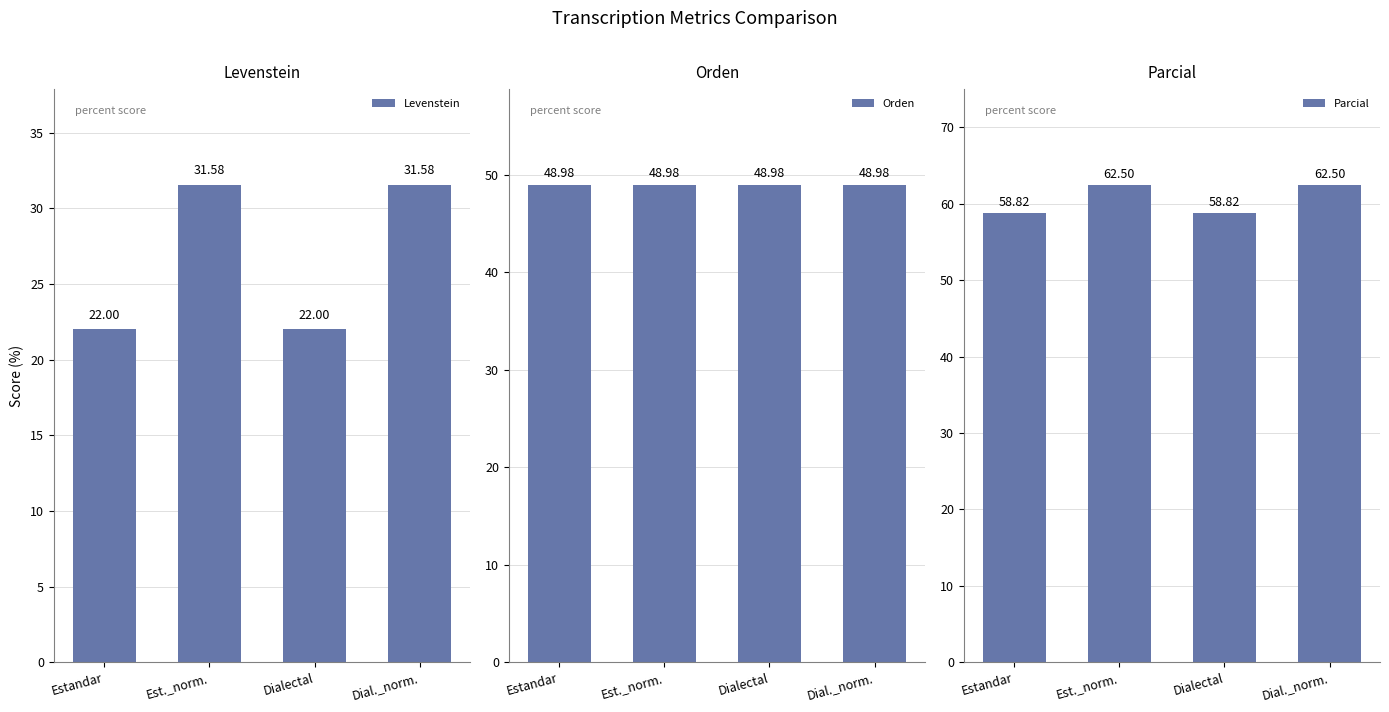

What position from the right is Dialectal?

2